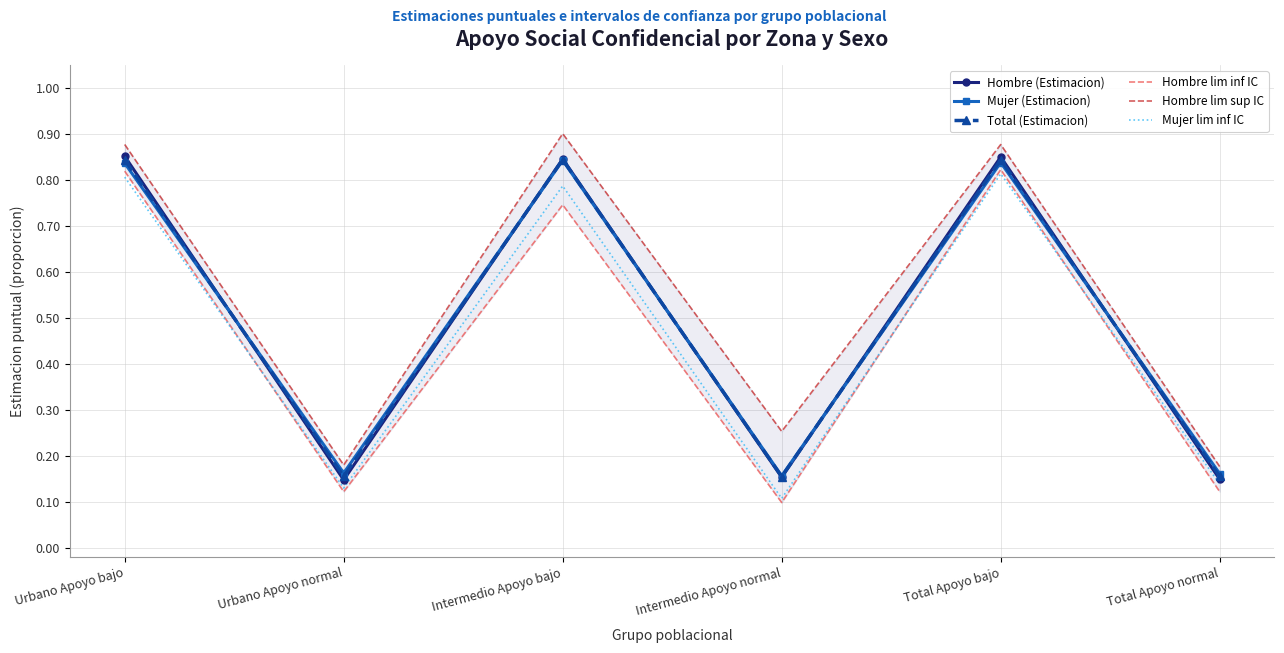

True or false: Mujer (Estimacion) and Mujer lim inf IC intersect in this chart.

False